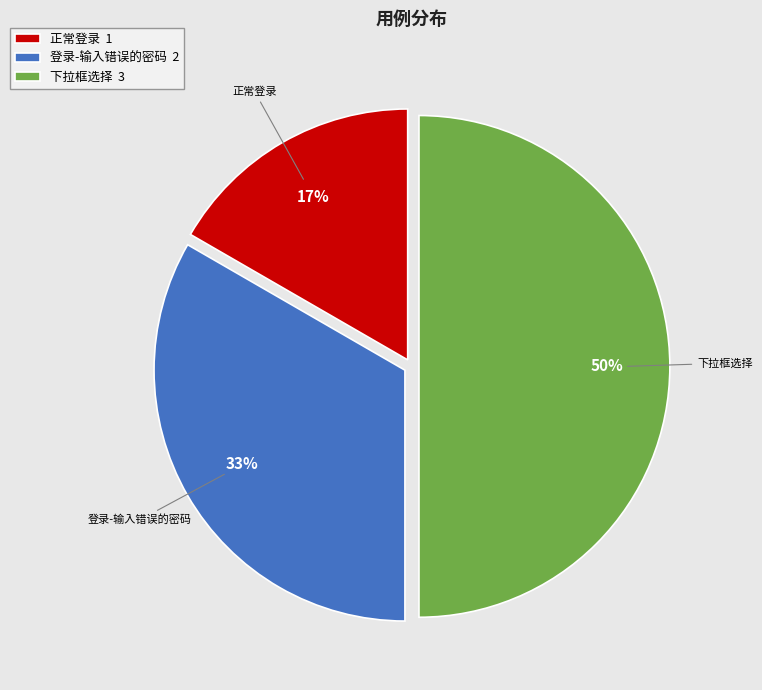

To the nearest percent, what percentage of the pie is 登录-输入错误的密码?

33%